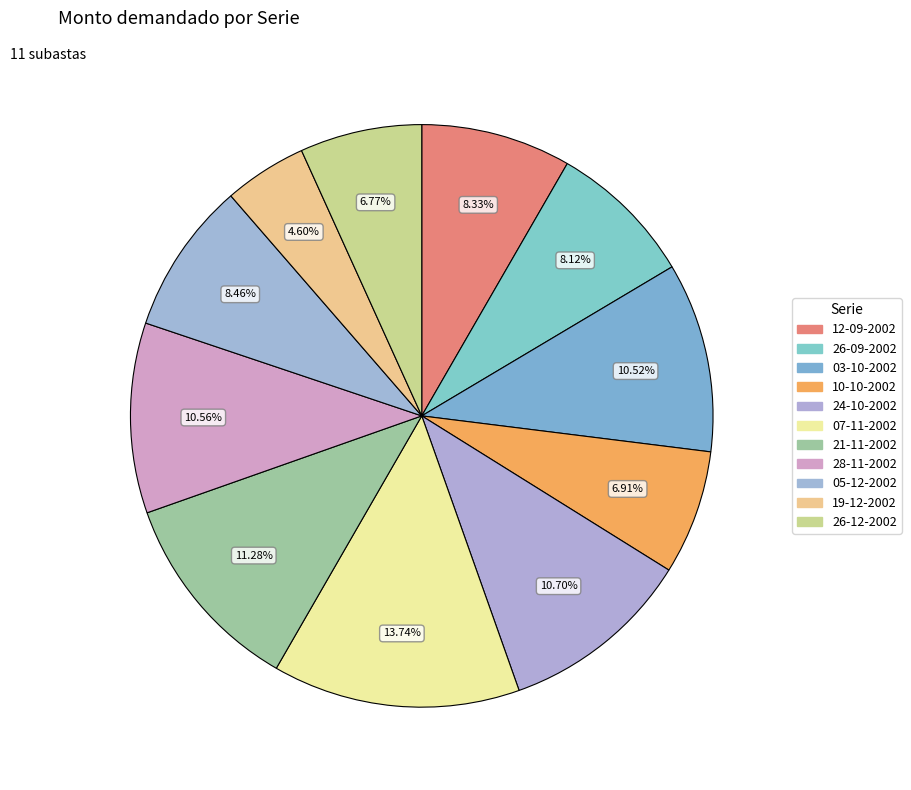

How many segments does this pie chart have?

11